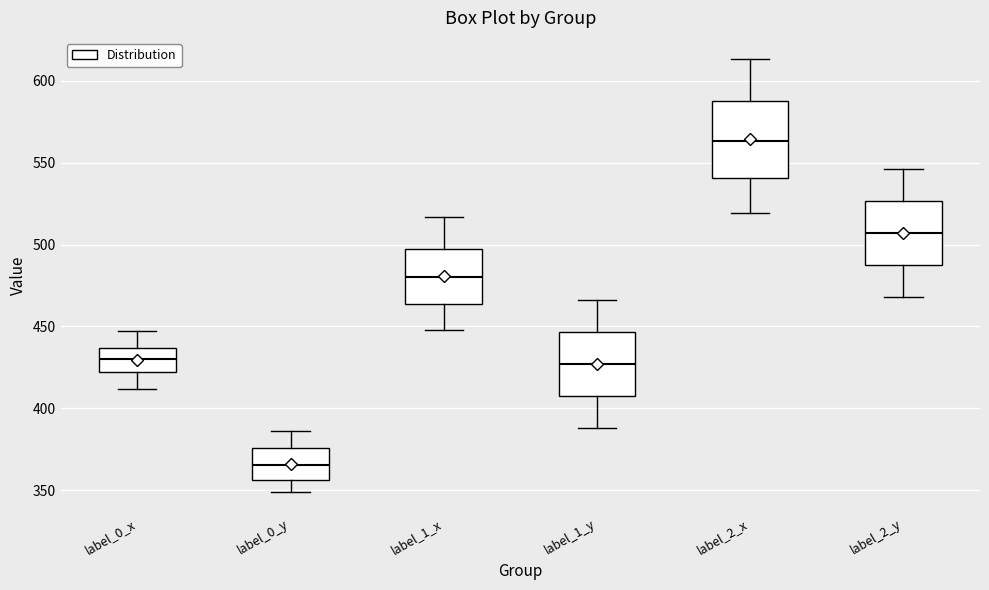

Reading left to right, read every box against the y-axis: the position of its median line, the range the box covers, and the ends of its whiskers. The values are not printed on the chart, so give them approximately, as read against the axis.

label_0_x: median 430, box 420 to 435, whiskers 410 to 445
label_0_y: median 365, box 355 to 375, whiskers 350 to 385
label_1_x: median 480, box 465 to 500, whiskers 450 to 515
label_1_y: median 425, box 410 to 445, whiskers 390 to 465
label_2_x: median 565, box 540 to 590, whiskers 520 to 615
label_2_y: median 505, box 490 to 525, whiskers 470 to 545